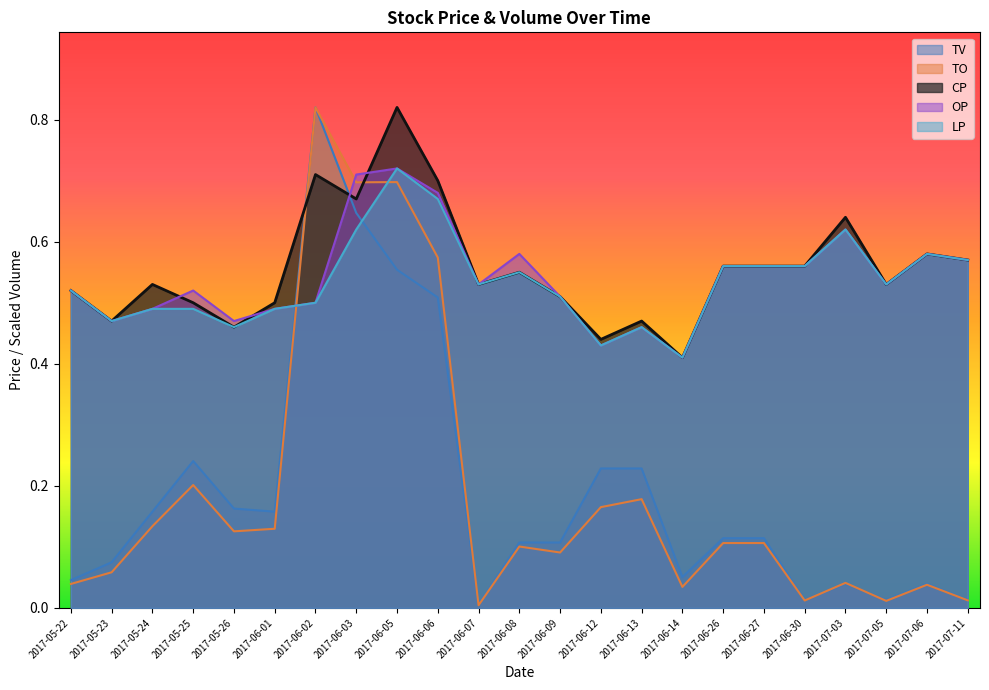

After their last crossing, which series has the higher values: OP or TV?

OP